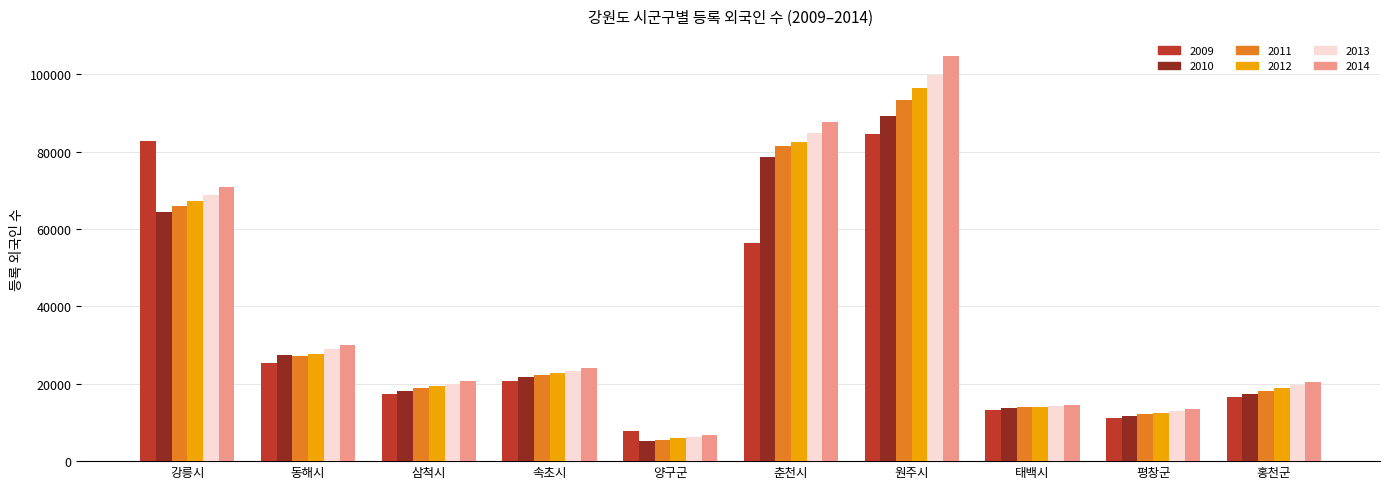

What is the sum of all 2009 values?

336010